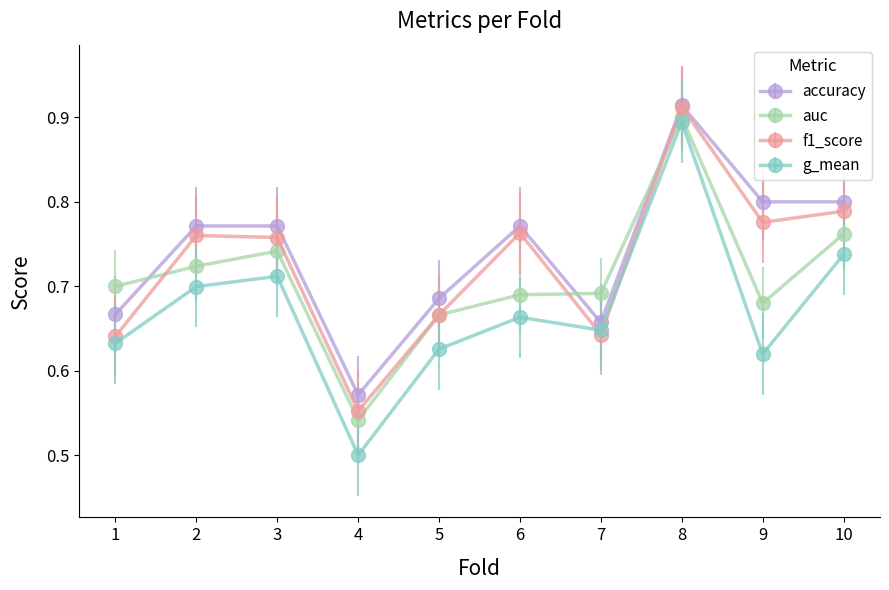

Which category has the lowest value in the f1_score series?

4